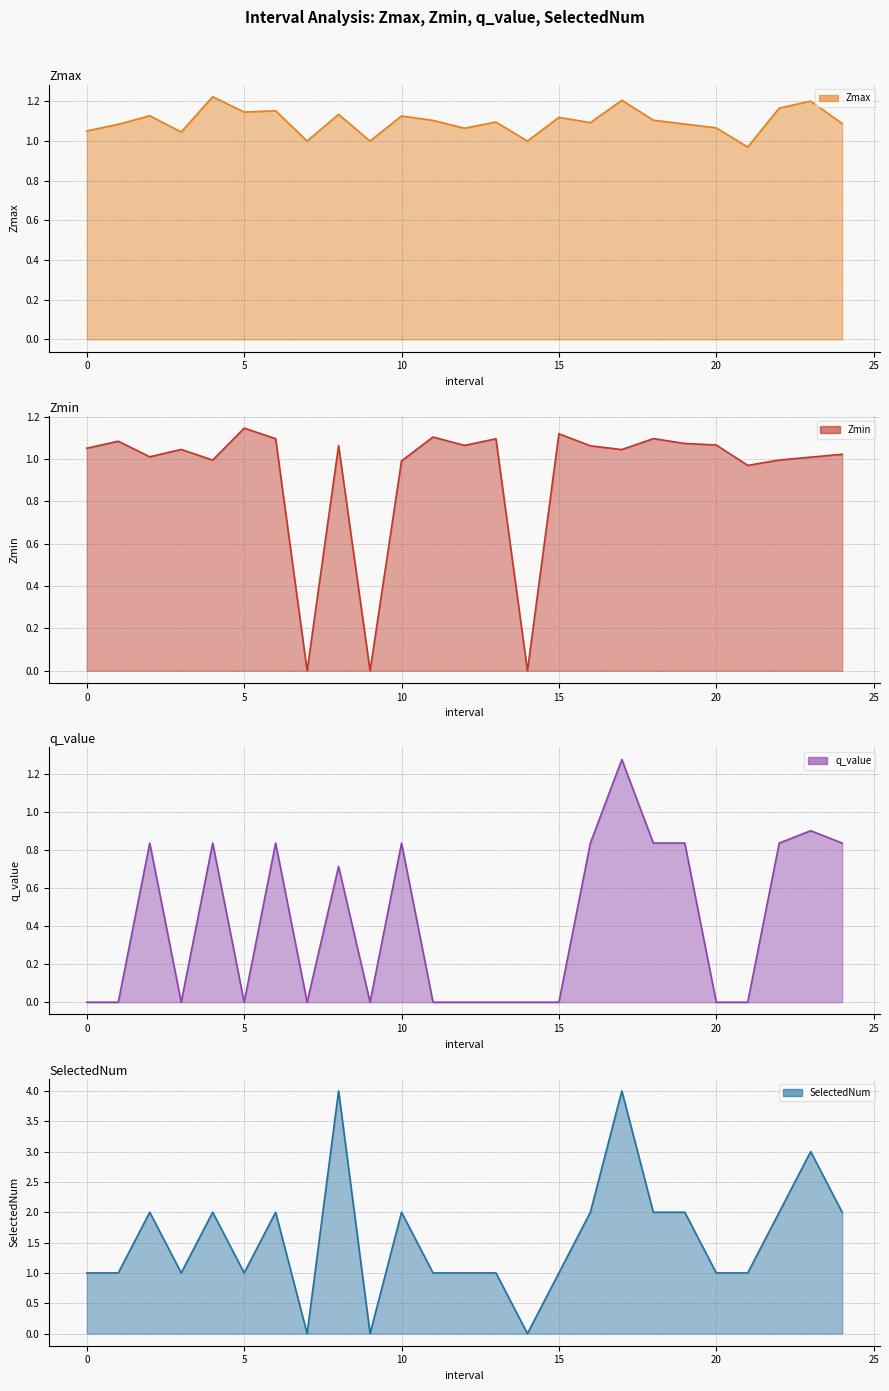

At how many categories does at least one series exceed 0?

25